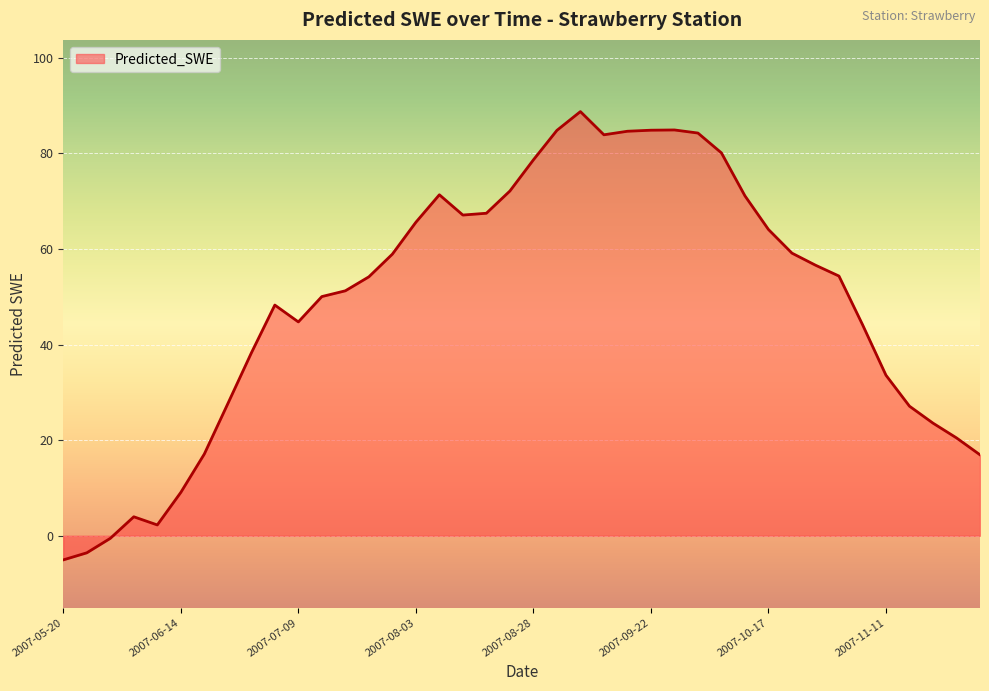

What is the greatest value displayed?

88.7